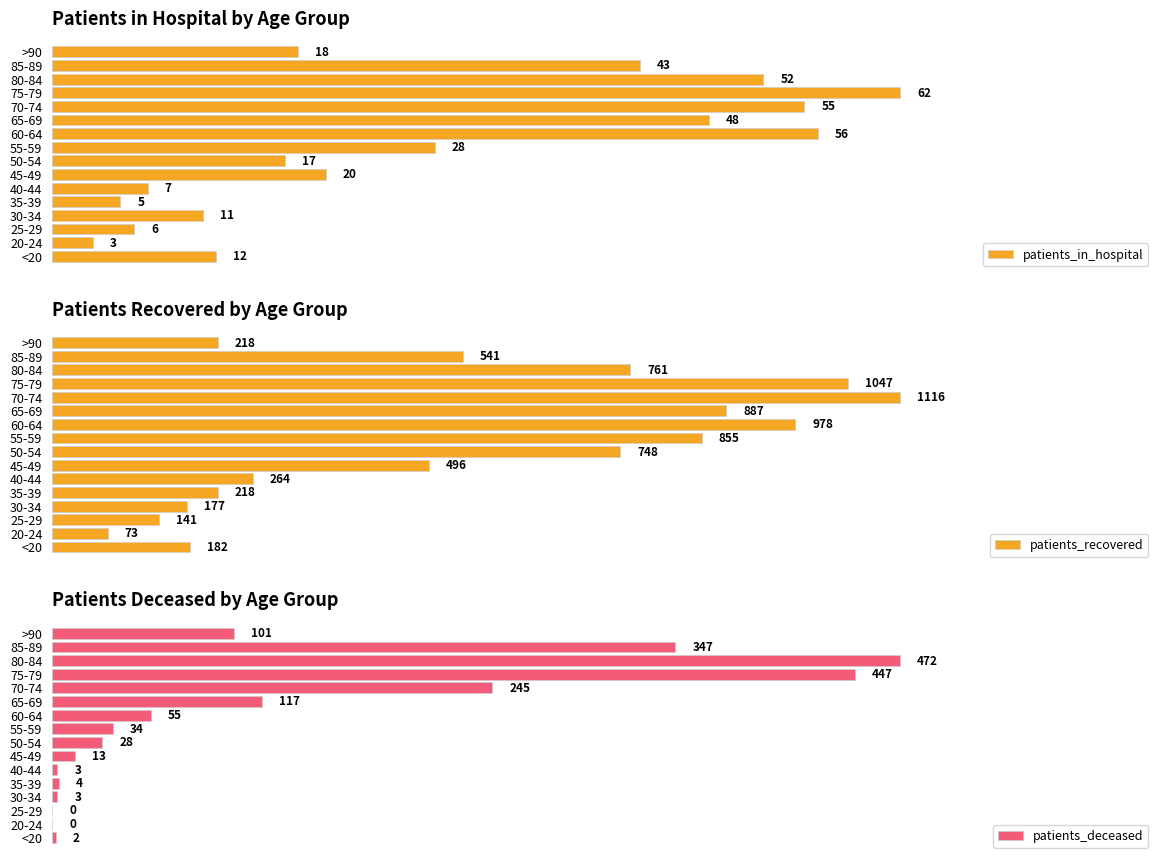

What is the average value of the patients_deceased series?

117